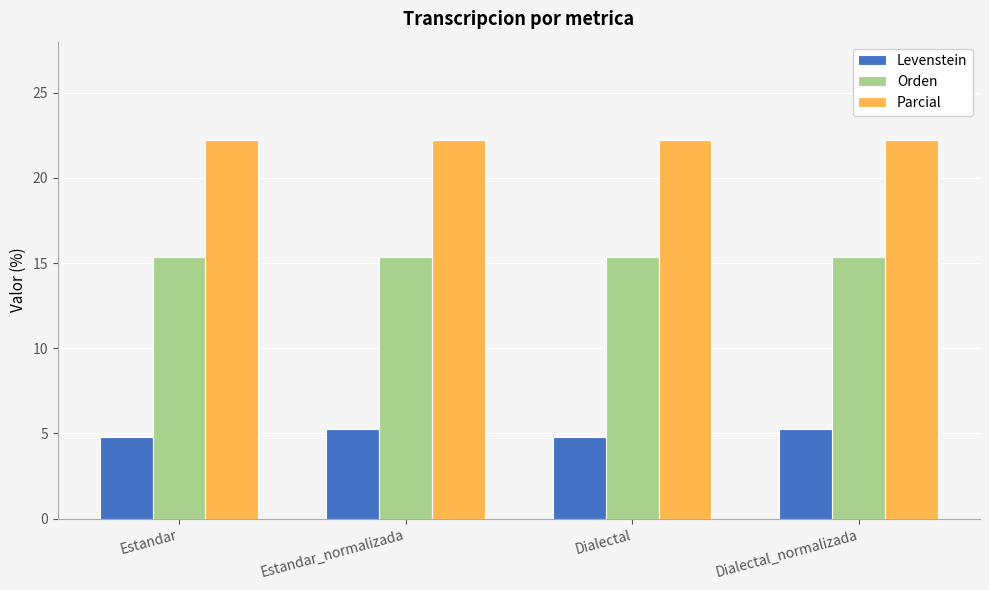

What is the value of the Parcial bar at the 1st from the left?

22.2